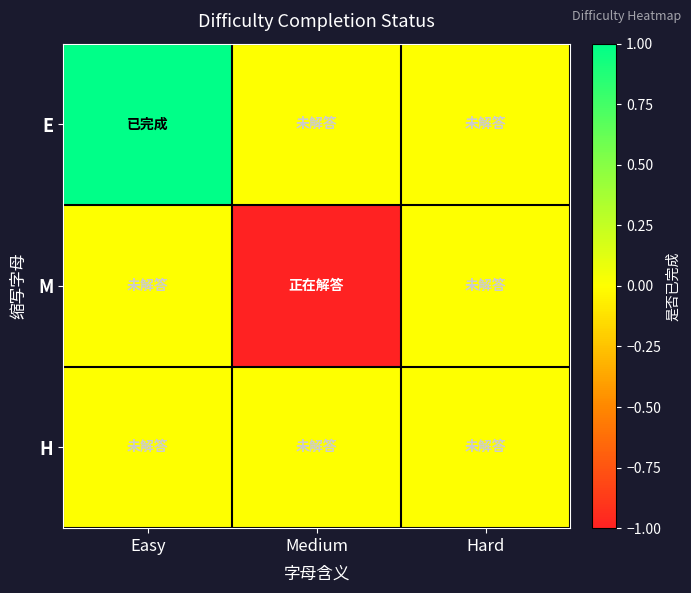

Reading right to left, transcribe all the data shown in this chart.

E: Hard=0	Medium=0	Easy=1
M: Hard=0	Medium=-1	Easy=0
H: Hard=0	Medium=0	Easy=0